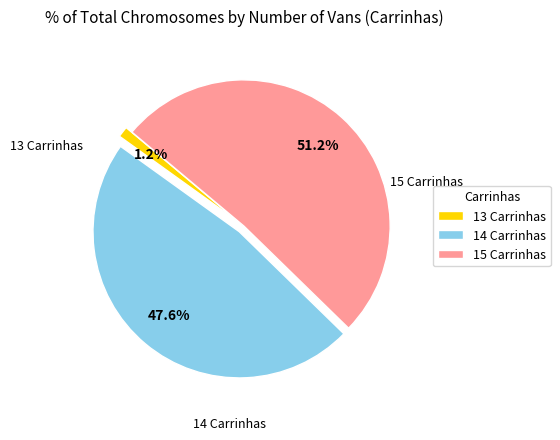

How many segments does this pie chart have?

3